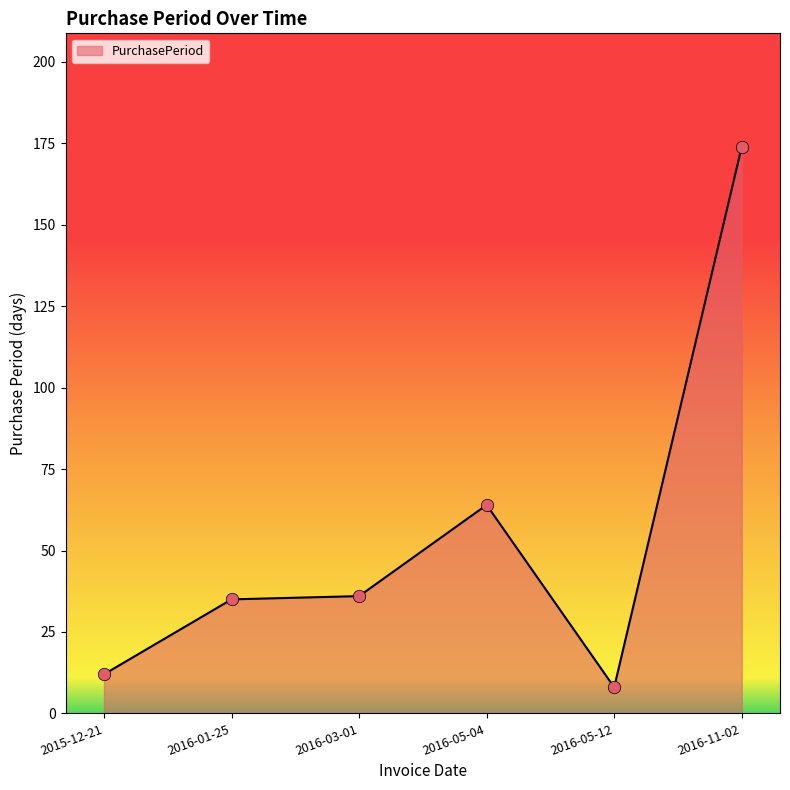

Between 2015-12-21 and 2016-11-02, which is larger?

2016-11-02